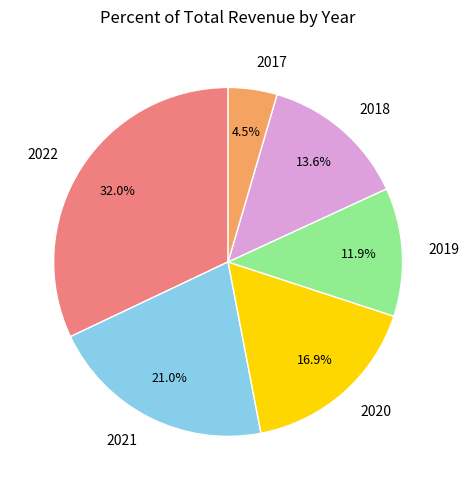

To the nearest percent, what is the average slice percentage?

17%